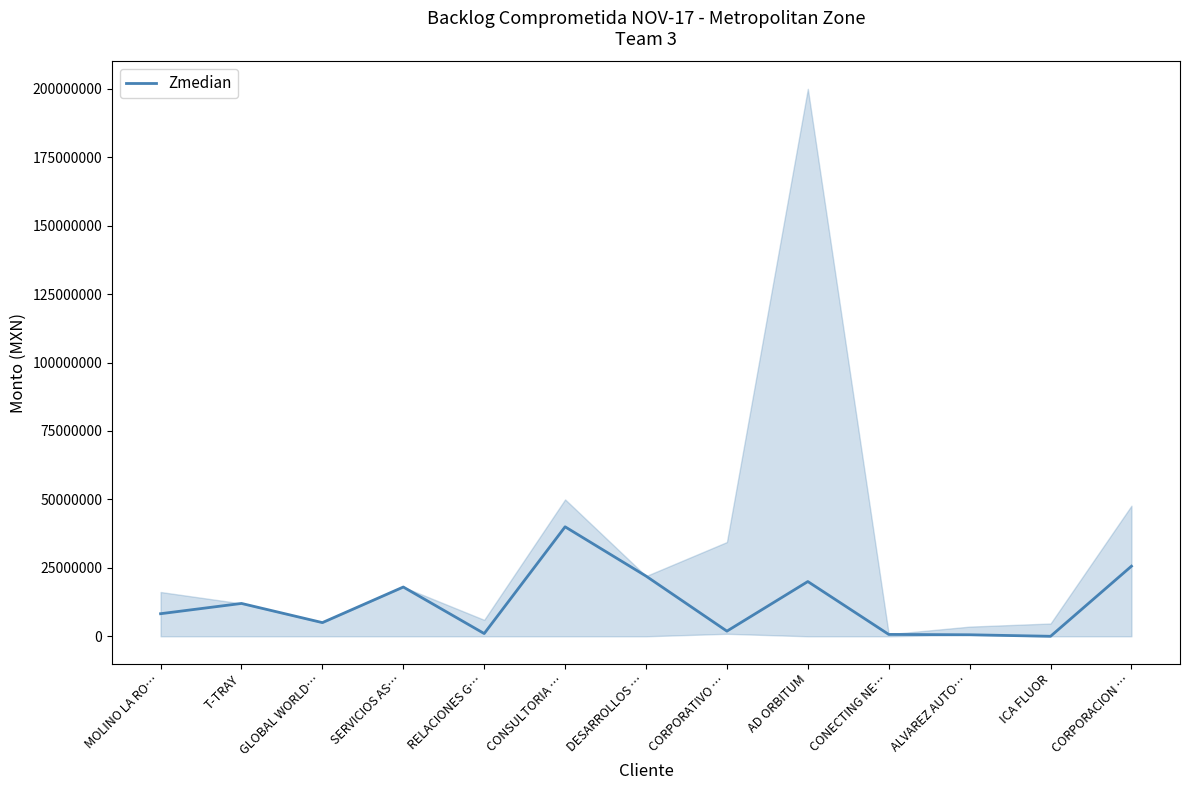

The value at ALVAREZ AUTO… is 360489.3. True or false?

False